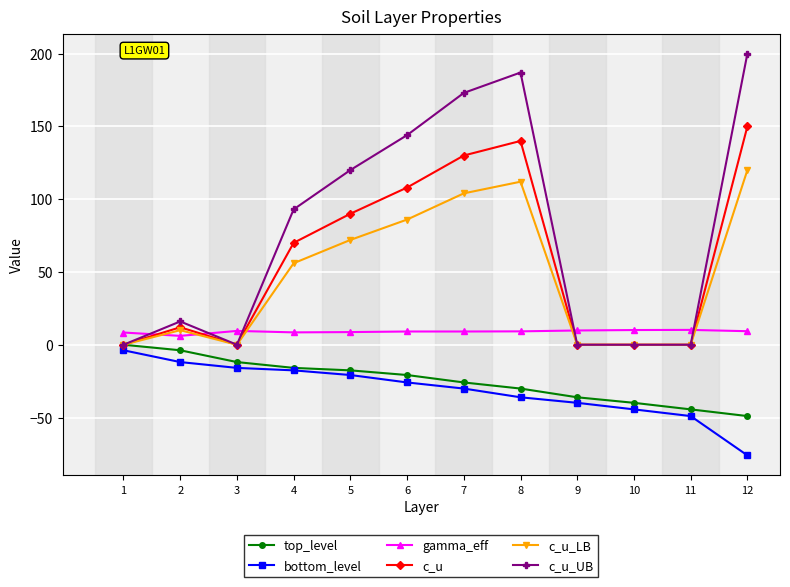

Where is the first local maximum for c_u?

2